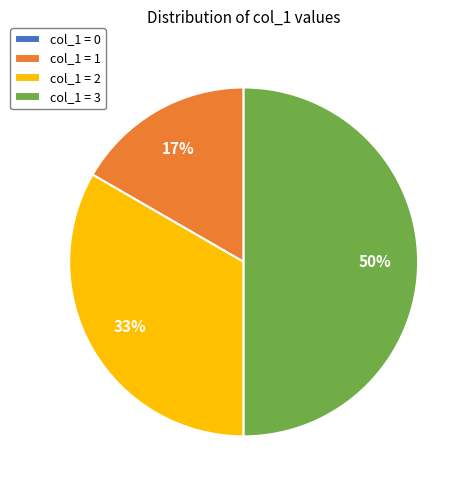

Do col_1 = 2 and col_1 = 3 together represent more than half of the pie?

Yes